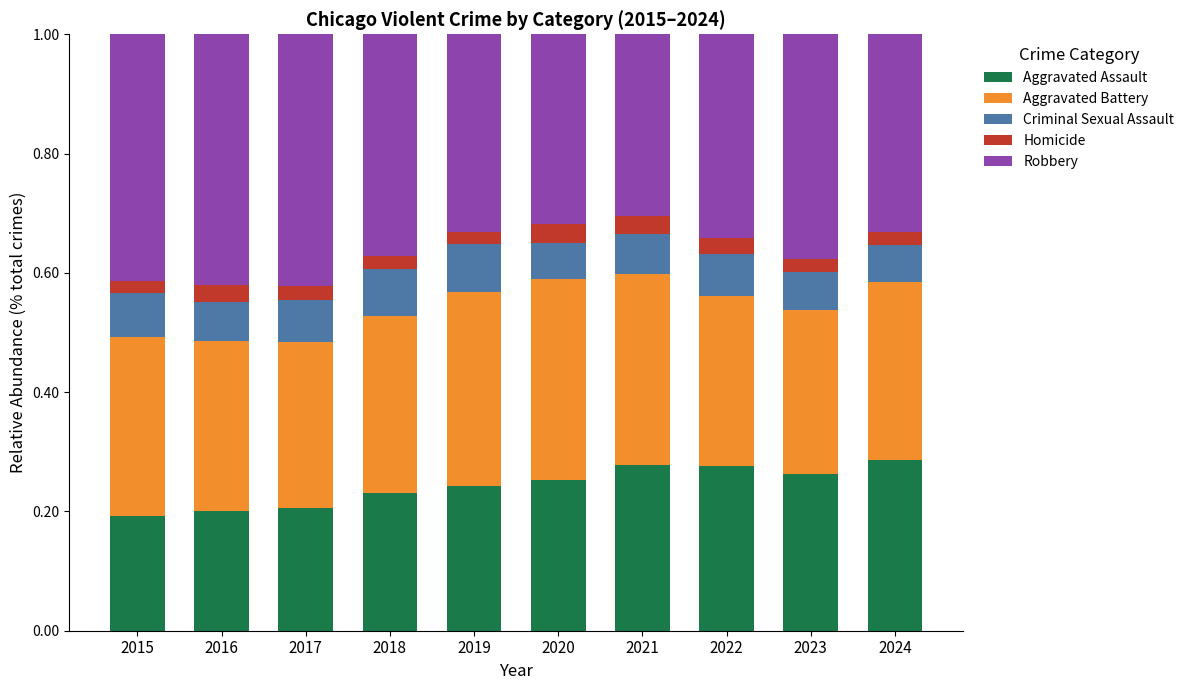

What is the sum of the Aggravated Assault values at 2022 and 2021?

0.6